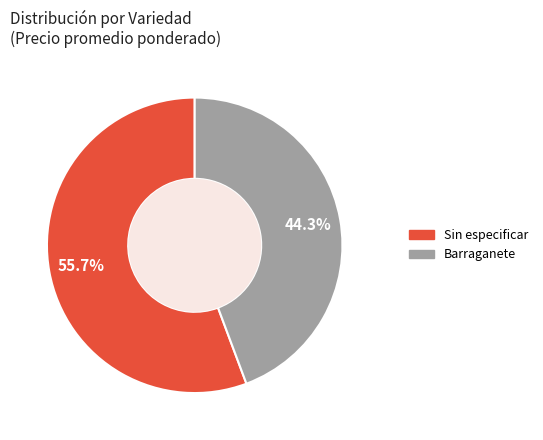

Is there any slice that represents more than half of the pie?

Yes